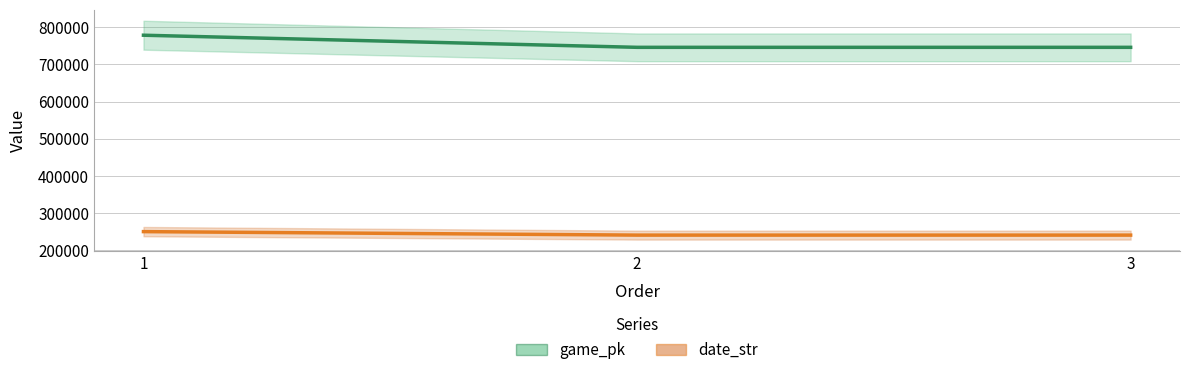

What is the maximum value for game_pk?

778504